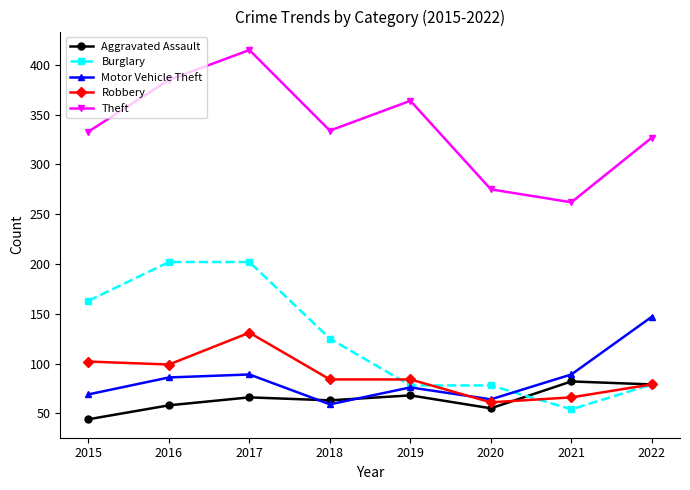

Is this an area chart (filled region under the line)?

No